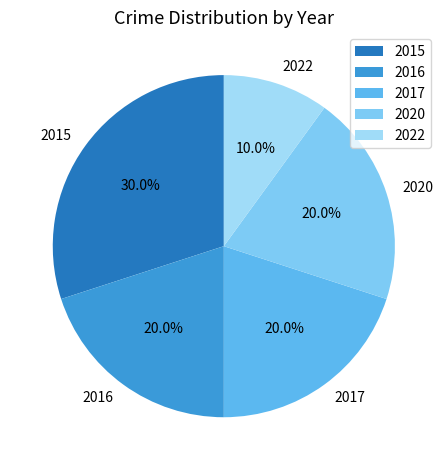

How many slices are in this pie chart?

5